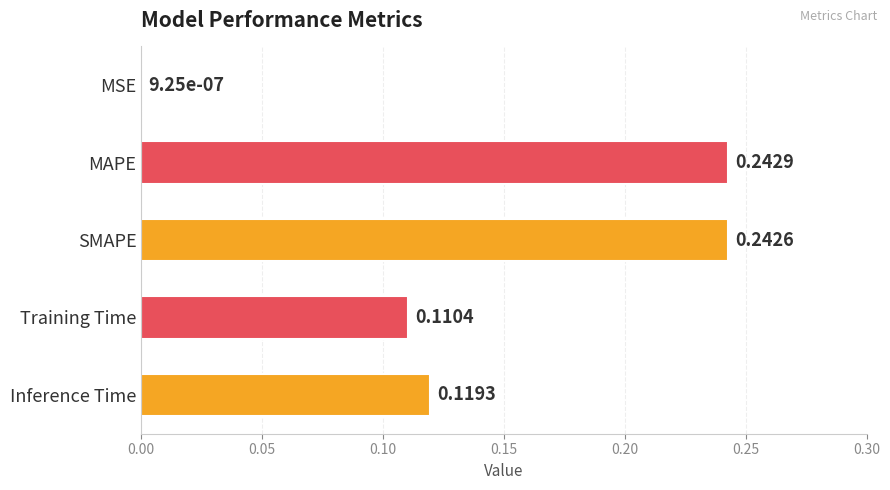

Which label corresponds to the largest value in the chart?

MAPE